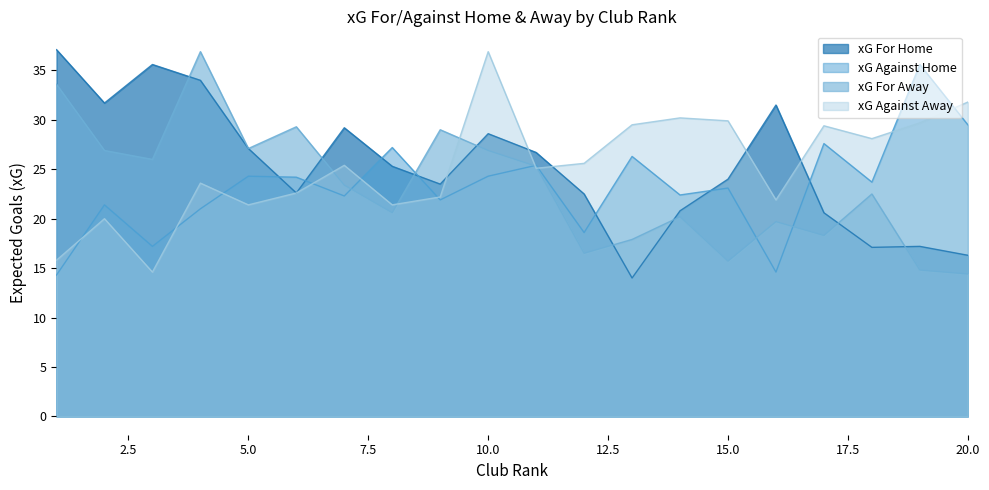

Which series ends up on top after the final intersection of xg_for_away and xg_against_away?

xg_against_away